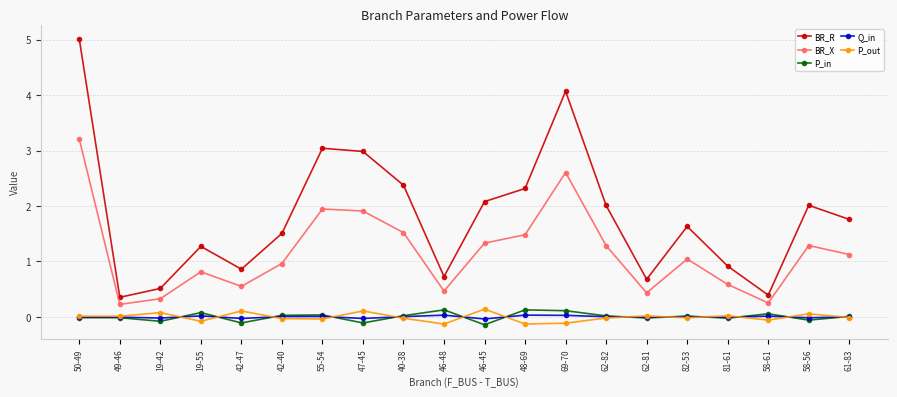

What is the label of the 10th point from the right?

46-45